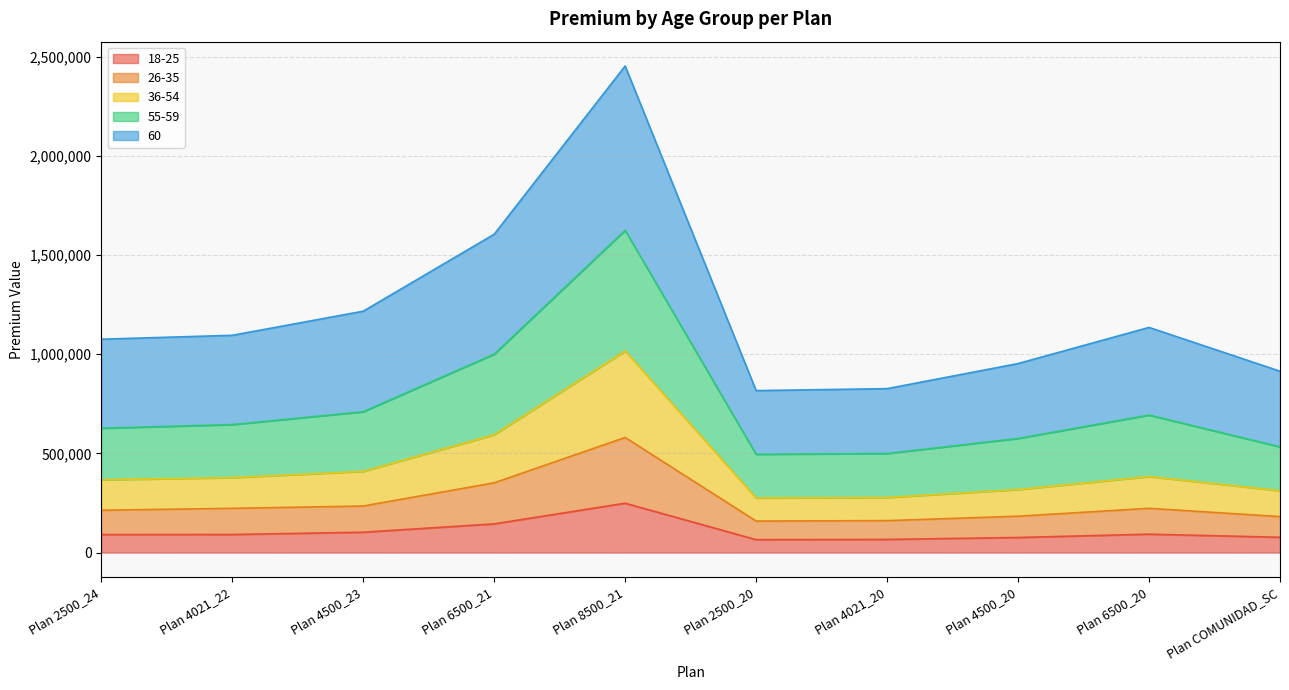

Where is 18-25 nearest to the value 156942?

Plan 6500_21